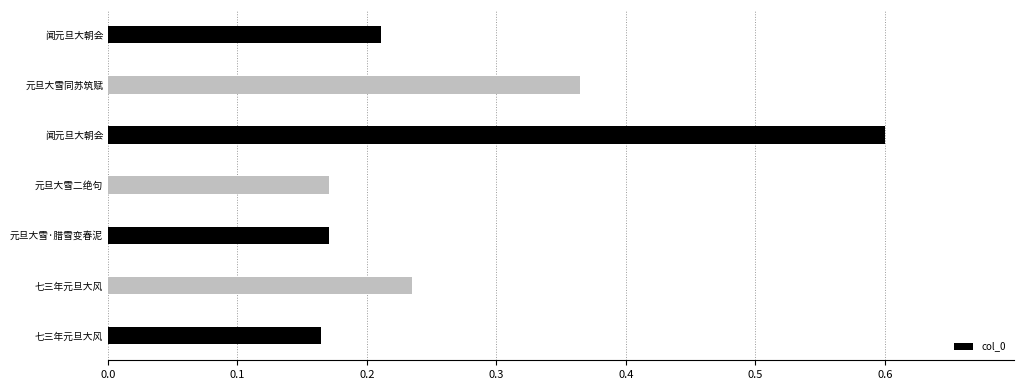

What is the sum of all values?

1.9